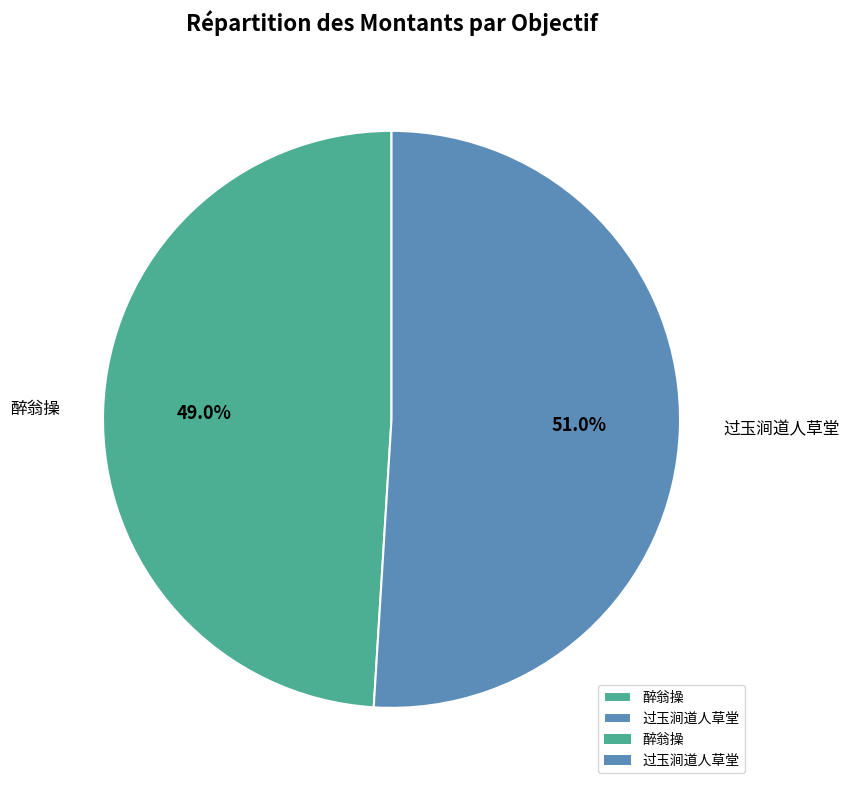

To the nearest percent, what percentage of the pie is 过玉涧道人草堂?

51%